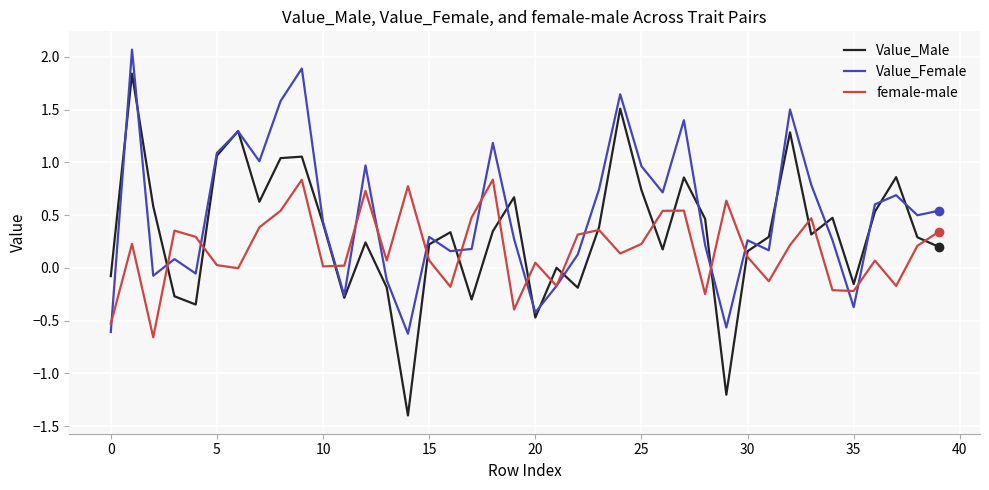

Which series has the largest range (max minus min)?

Value_Male